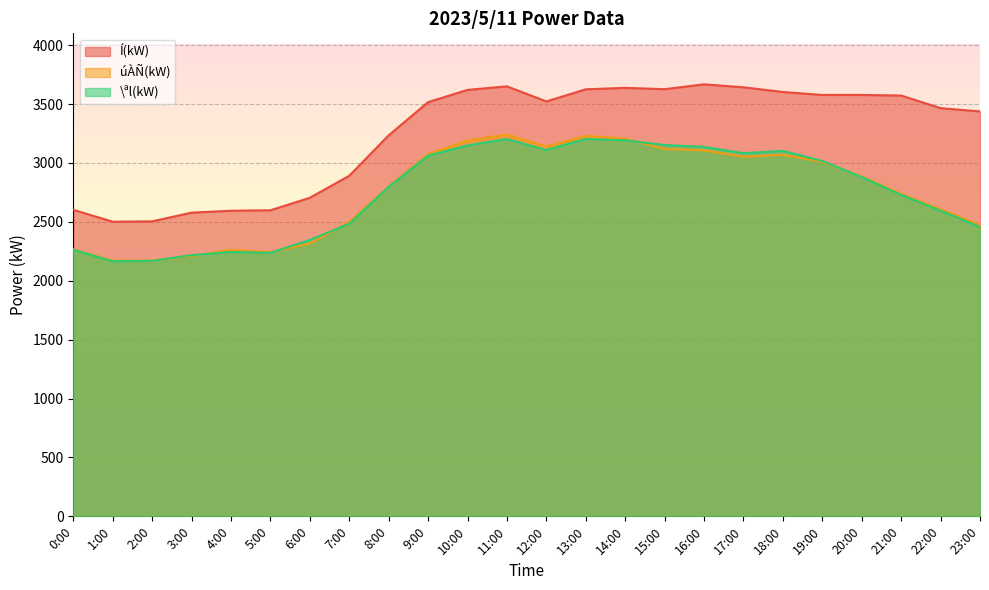

What is the label of the 4th point from the left?

3:00